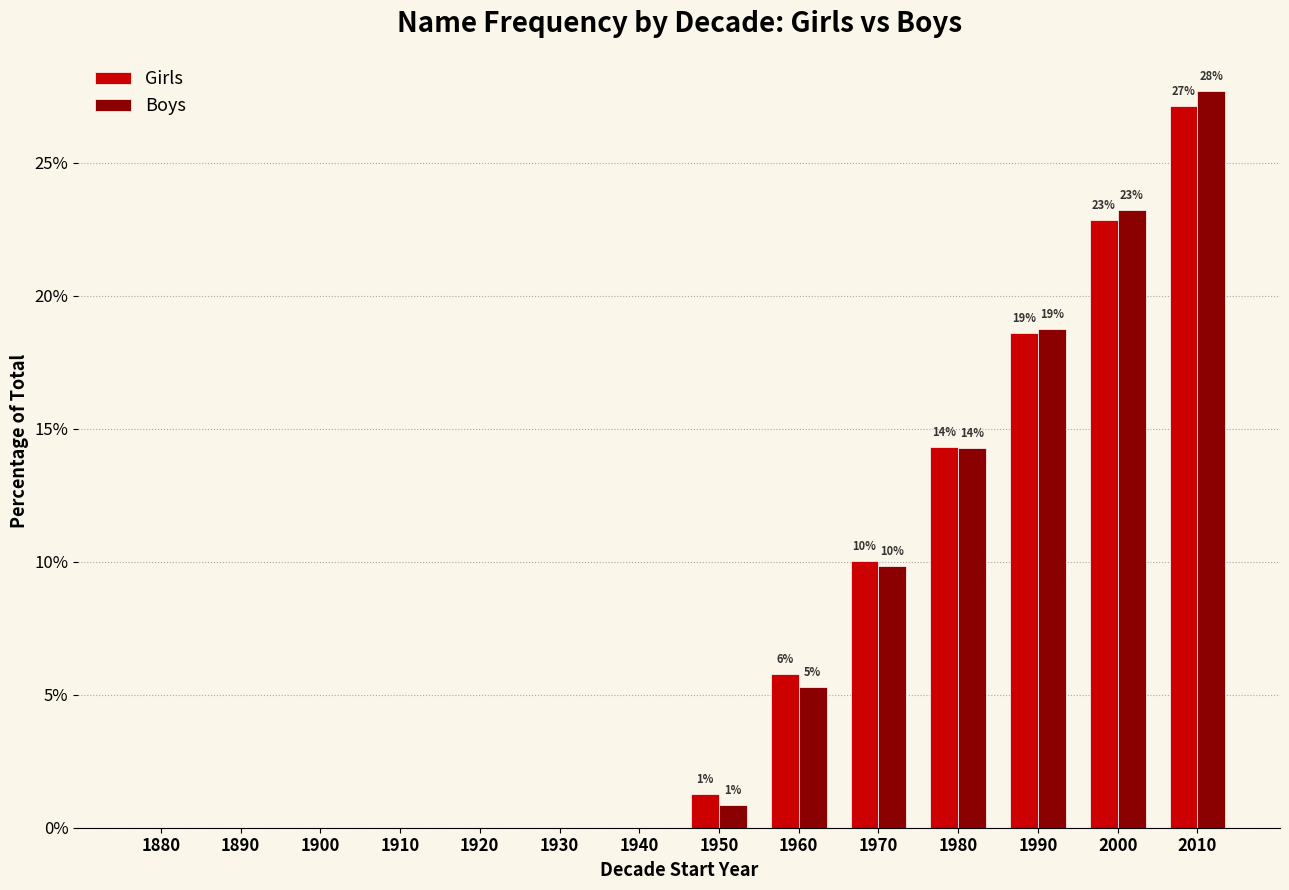

Does the chart contain stacked bars?

No